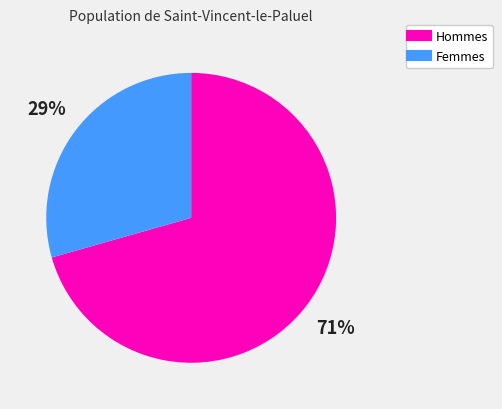

Count the number of slices in the pie.

2